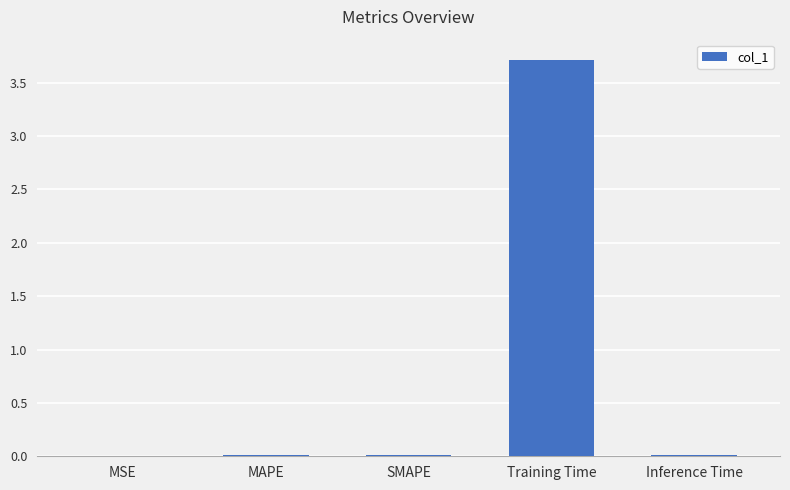

Are the bars grouped side by side (vs. stacked)?

No